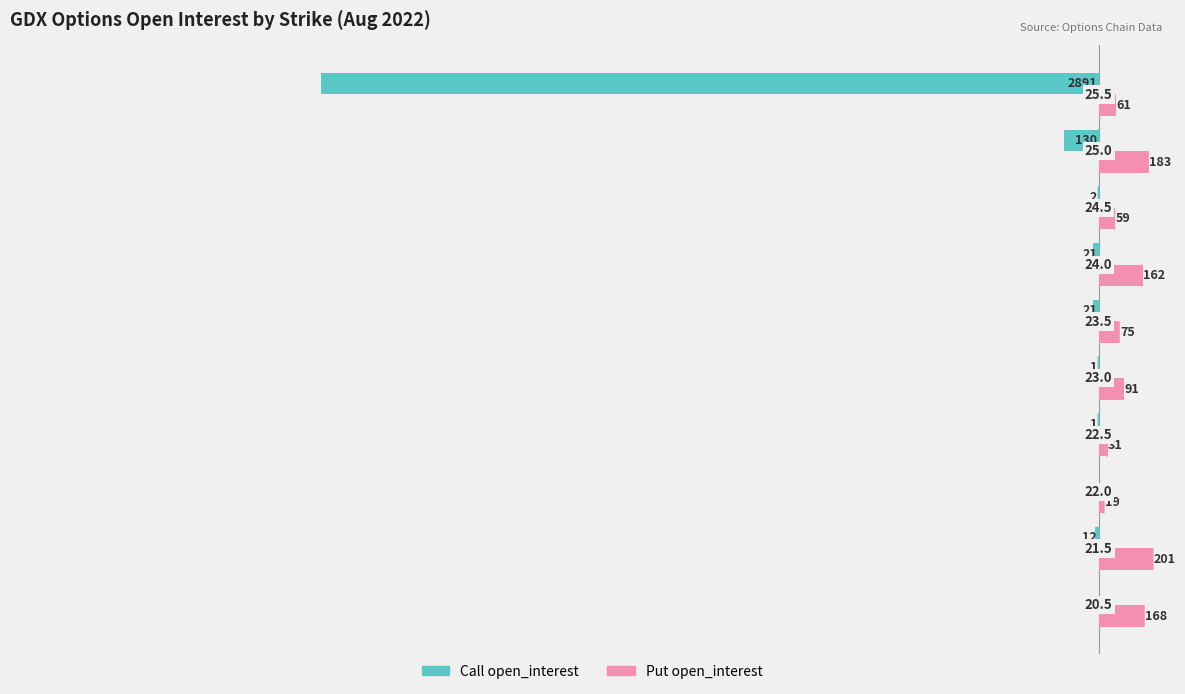

What is the average value of the Put open_interest series?

105